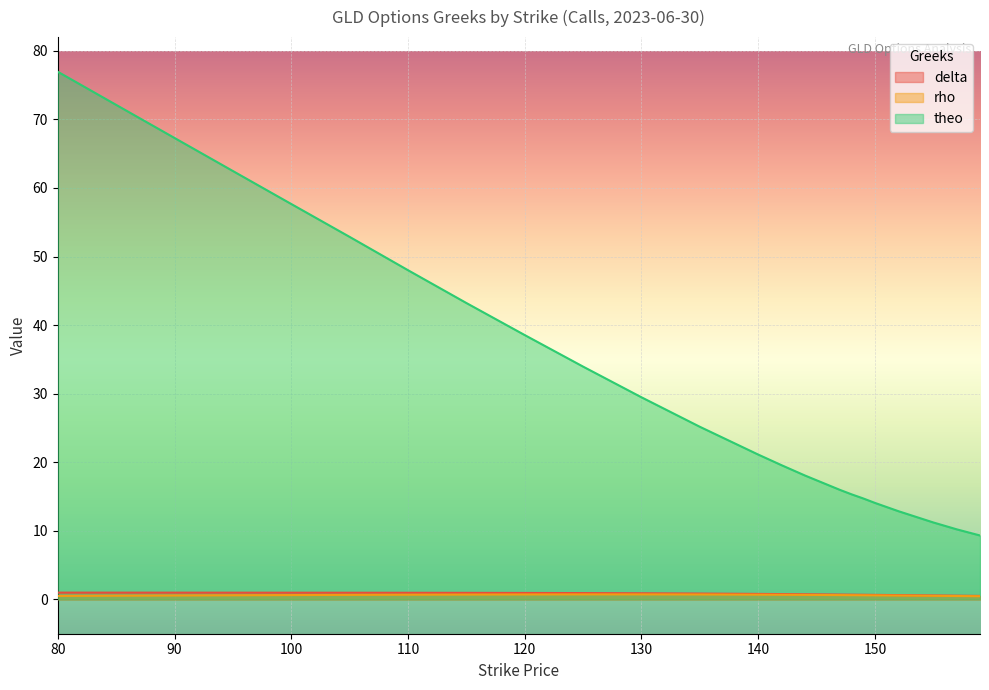

At which category is the sum across all series the highest?

80